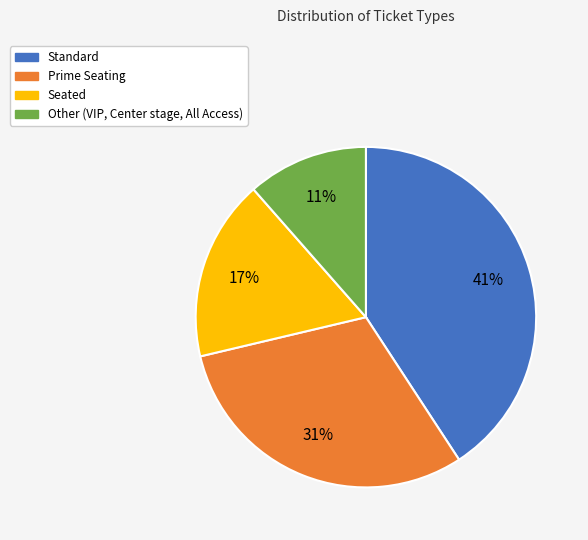

To the nearest percent, what is the average slice percentage?

25%